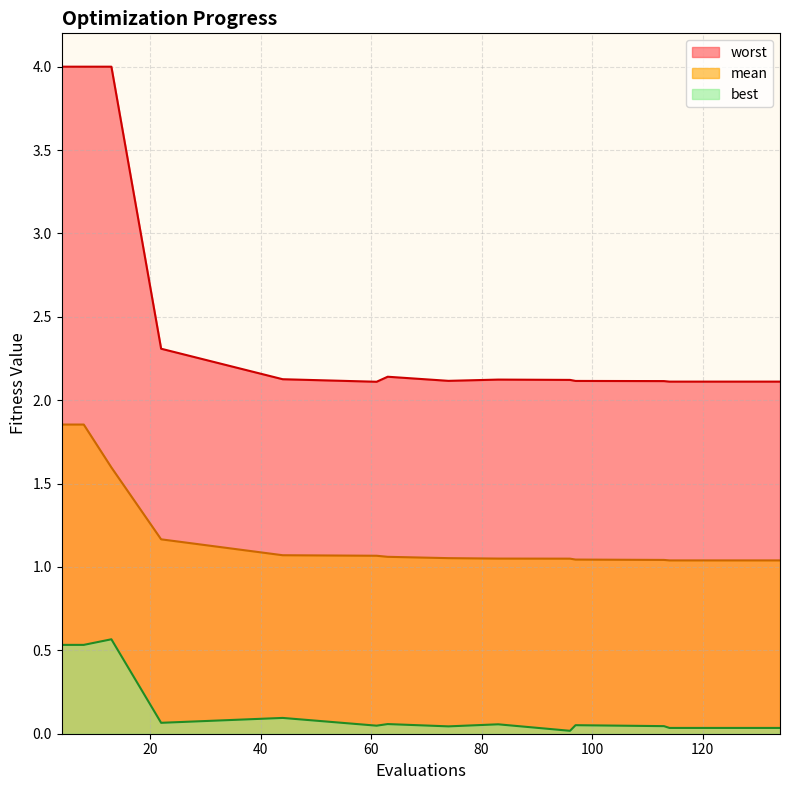

True or false: mean and best intersect in this chart.

False